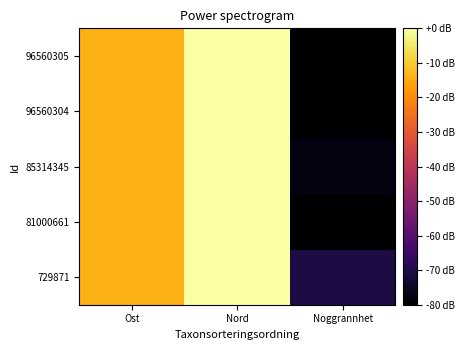

Reading left to right, what are all the values shown in this chart?

729871: Ost=-14.2	Nord=-0.0	Noggrannhet=-70.8
81000661: Ost=-14.3	Nord=-0.0	Noggrannhet=-80.0
85314345: Ost=-14.3	Nord=-0.0	Noggrannhet=-77.7
96560304: Ost=-14.3	Nord=-0.0	Noggrannhet=-80.0
96560305: Ost=-14.3	Nord=0.0	Noggrannhet=-80.0